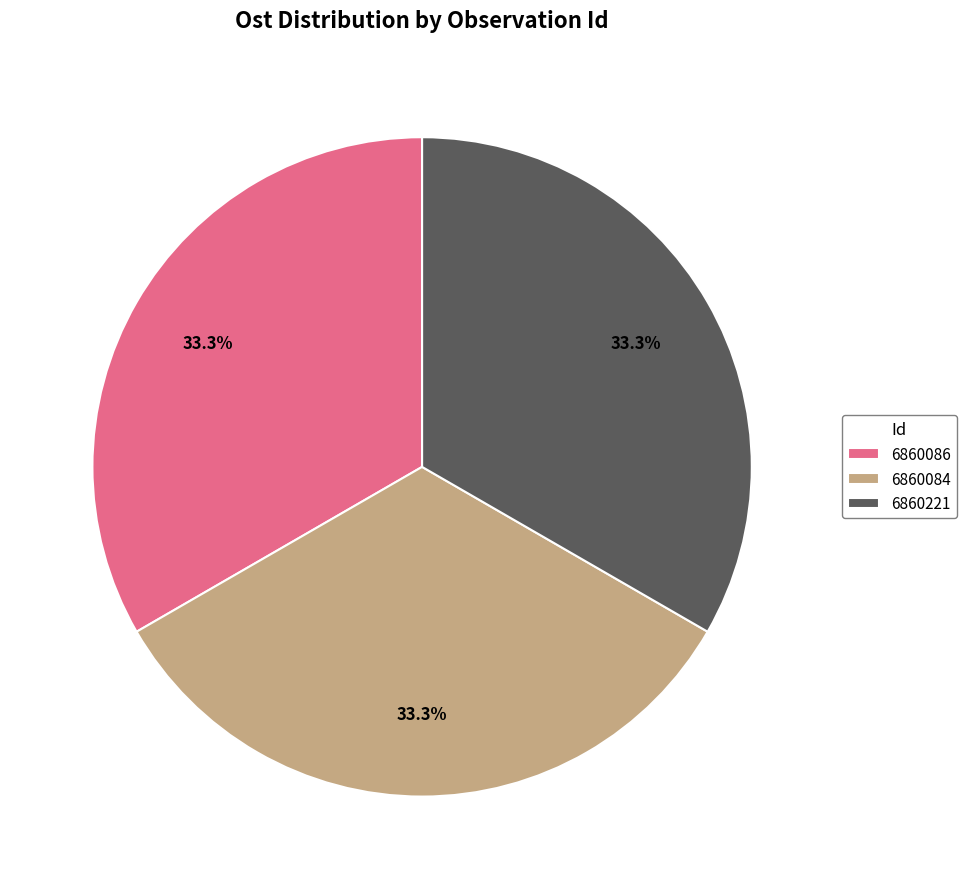

Does any single category account for the majority?

No